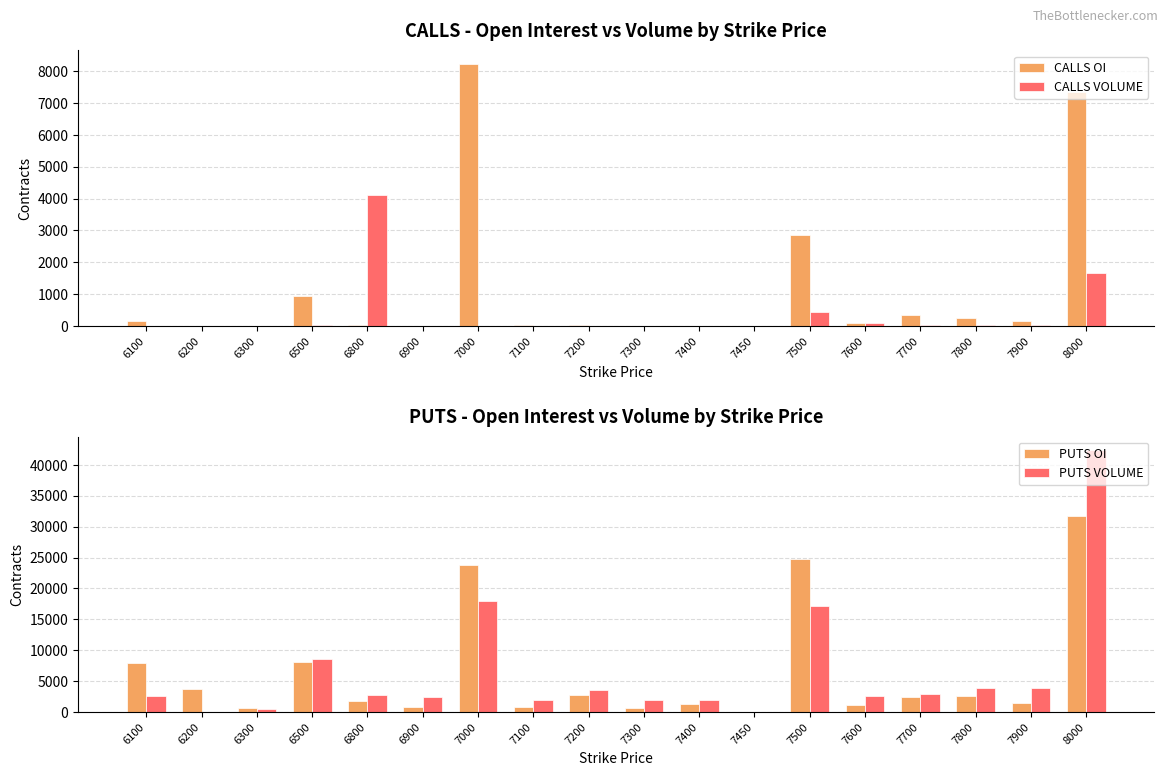

Reading right to left, what are all the values shown in this chart?

CALLS OI: 7340	147	243	360	88	2846	8	6	14	22	23	8236	2	30	947	1	6	168
CALLS VOLUME: 1655	30	18	34	107	452	0	7	2	1	4	0	1	4106	35	0	0	7
PUTS OI: 31806	1549	2661	2431	1220	24837	82	1242	692	2790	784	23826	808	1745	8164	671	3671	7932
PUTS VOLUME: 42453	3901	3942	2965	2552	17161	6	2043	1894	3523	1945	17959	2473	2828	8574	512	44	2553